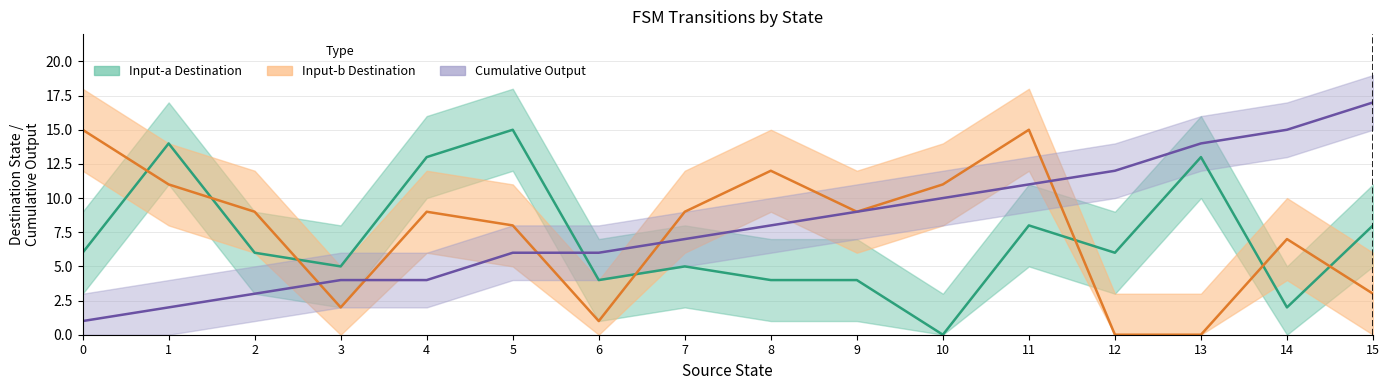

The Input-b Destination series shows 2 at 14. True or false?

False